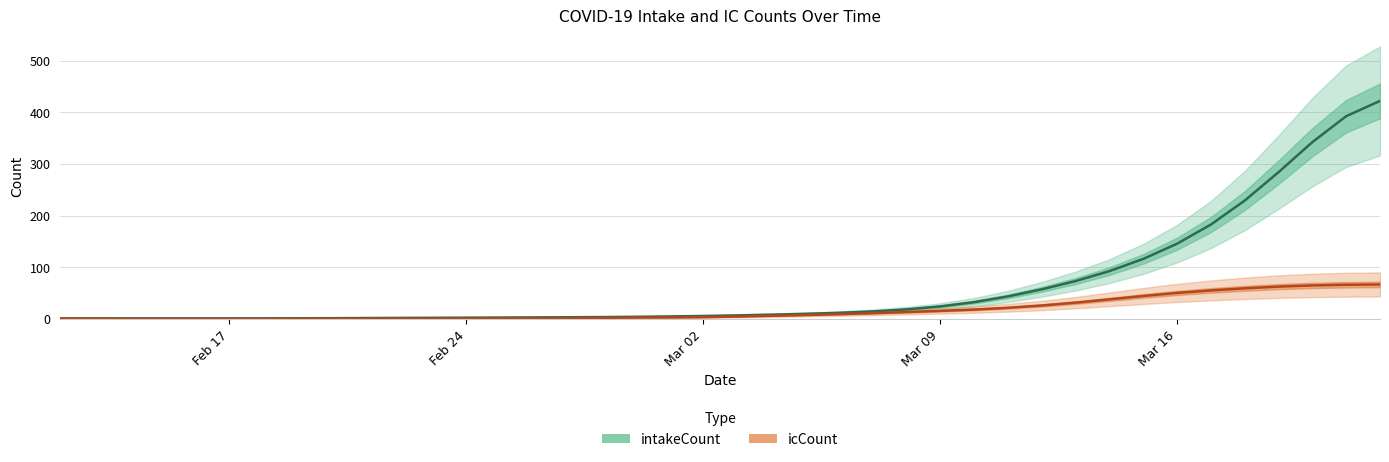

What is the maximum value for icCount?

66.7